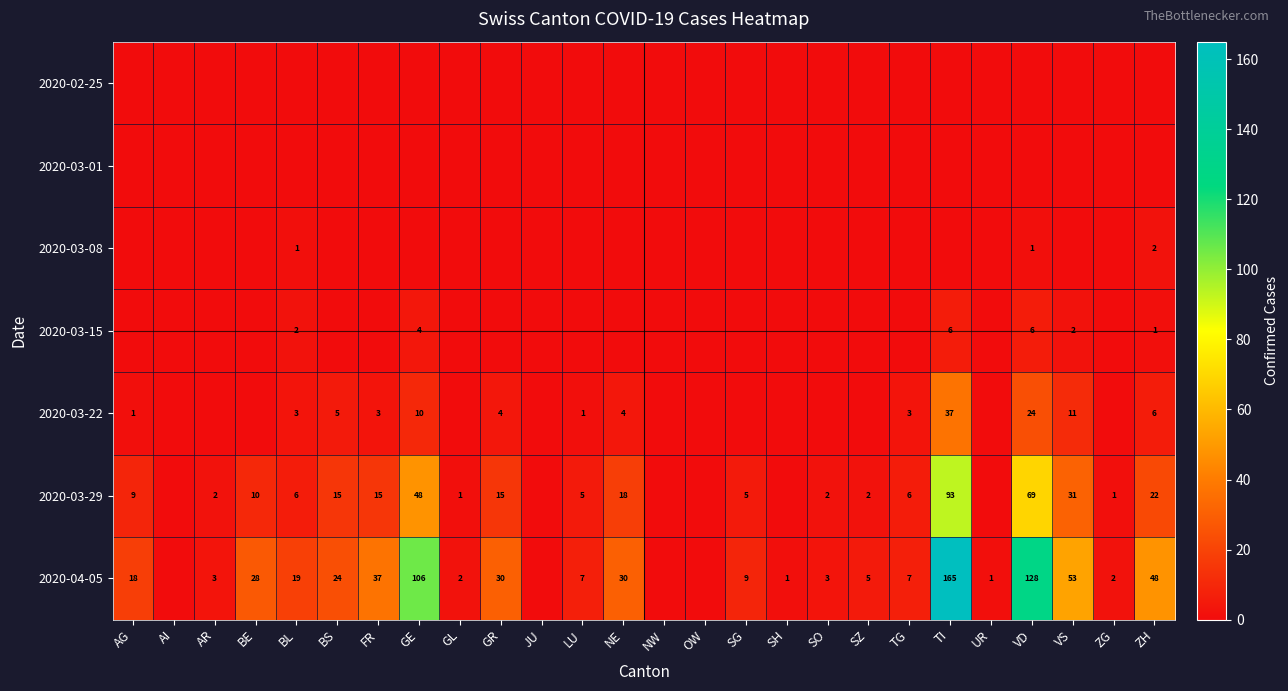

How many categories are shown in the chart?

26